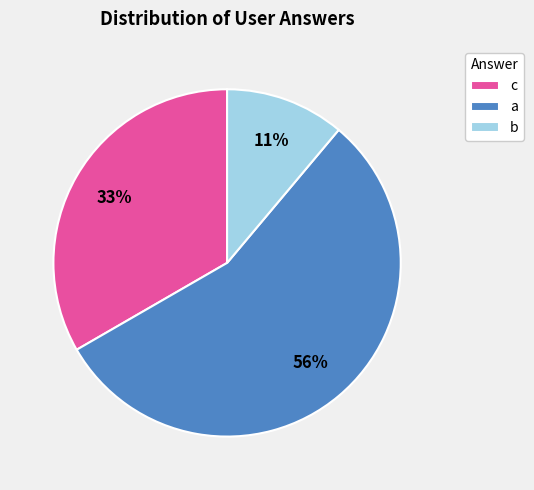

To the nearest percent, what is the combined percentage of b and a?

67%